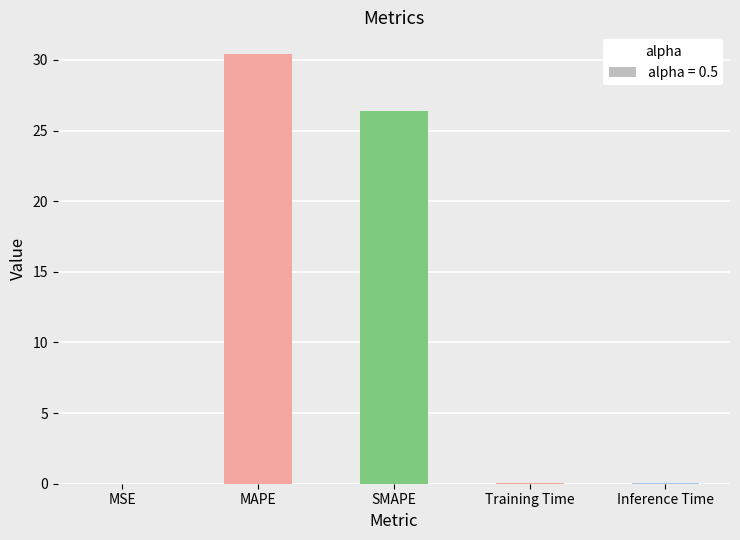

What is the label of the 5th bar from the right?

MSE